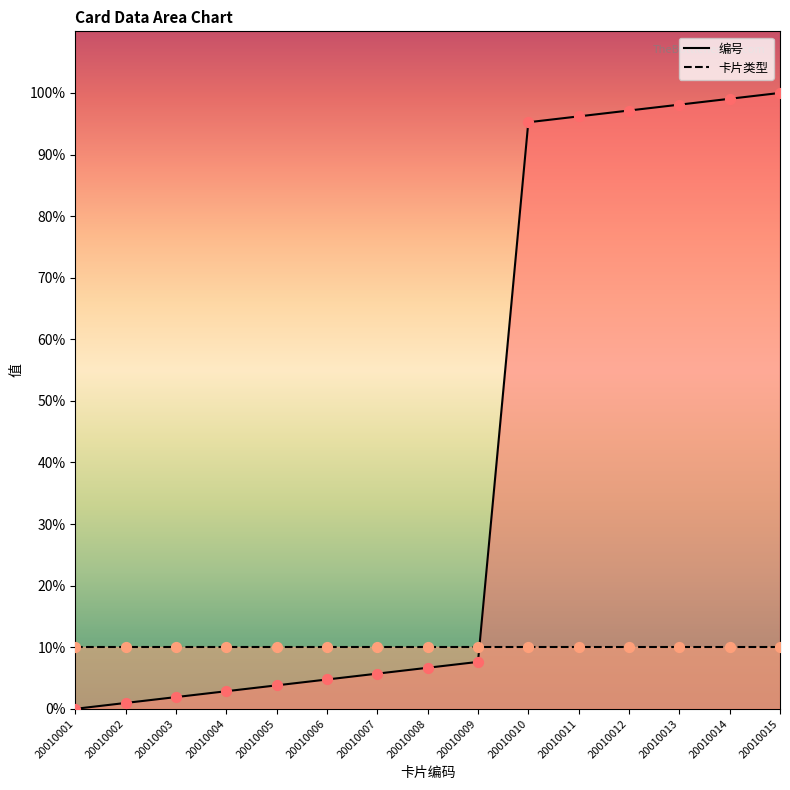

Which has a higher value, 20010003 or 20010015?

20010015